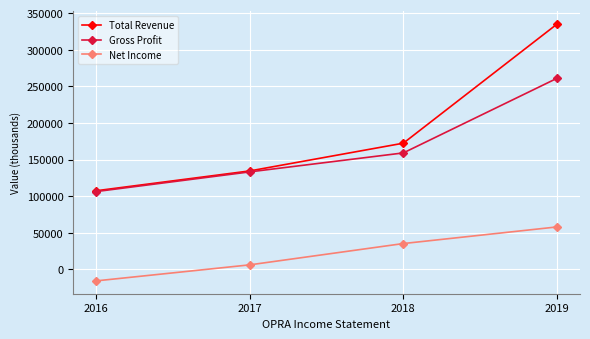

What is the difference between the second highest and second lowest values in the Total Revenue series?

37900